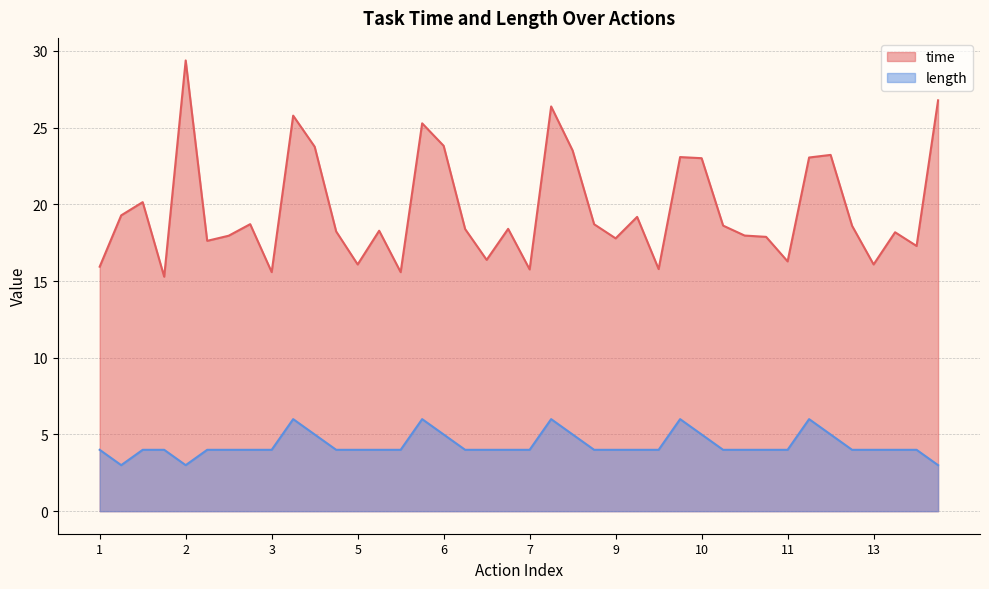

What is the average value of the time series?

19.7